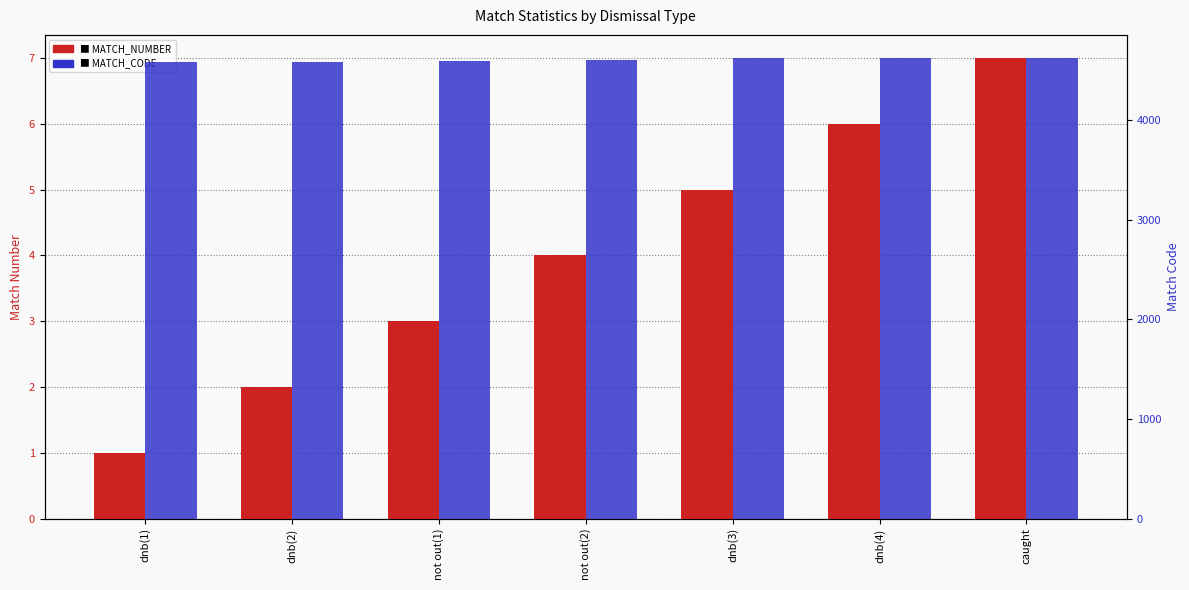

Does the chart contain stacked bars?

No